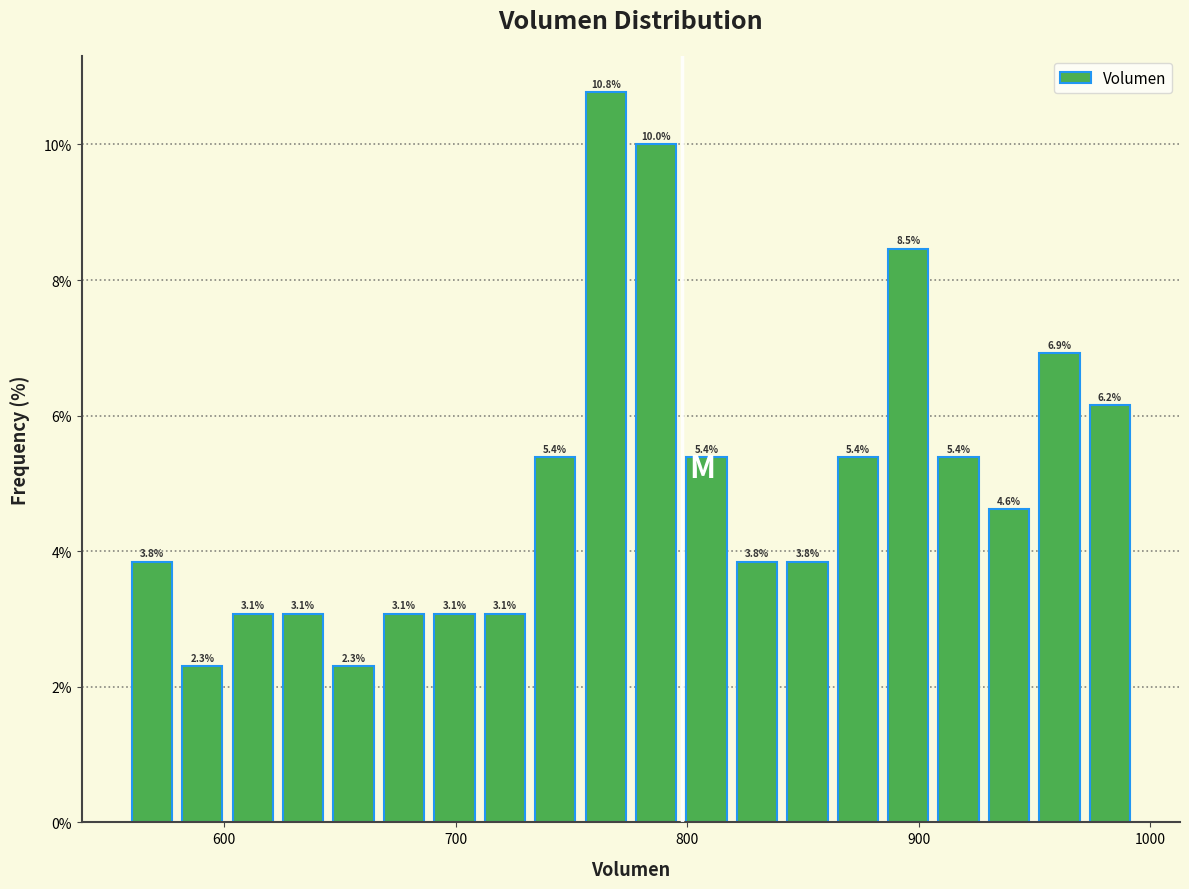

Around what value on the x-axis is the tallest bar? Give the approximate position of its centre, as read against the axis.

760